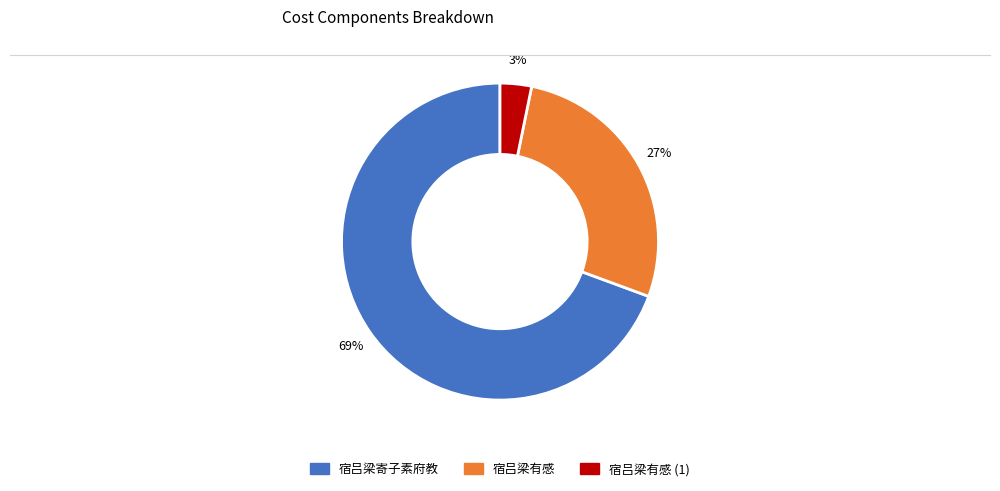

To the nearest percent, what is the average slice percentage?

33%